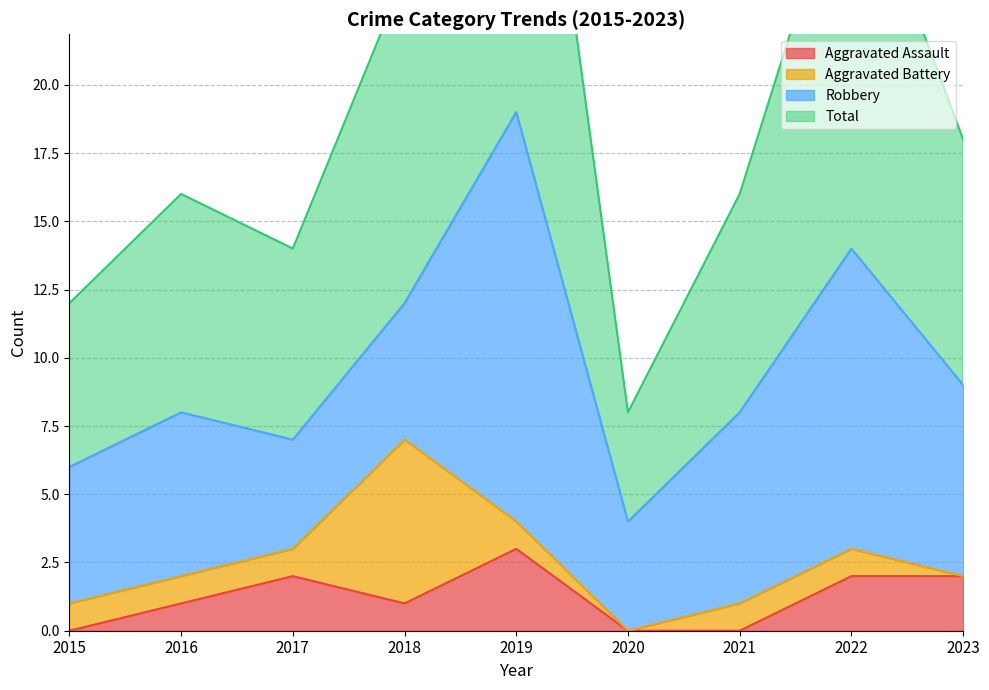

True or false: Aggravated Assault and Total intersect in this chart.

False